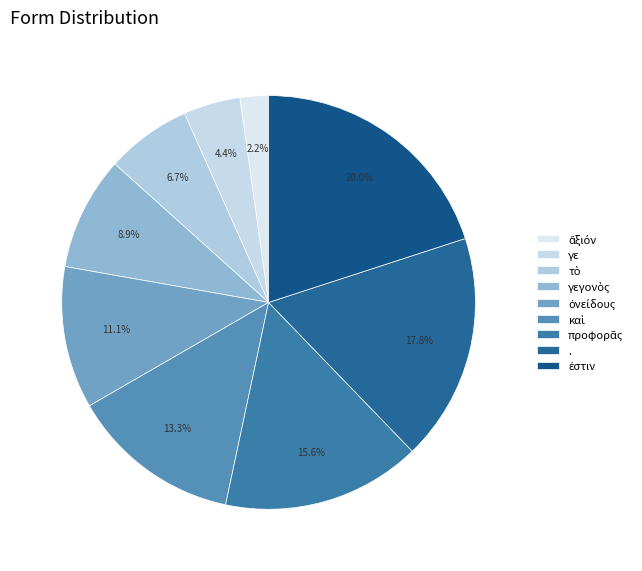

Does any single category account for the majority?

No